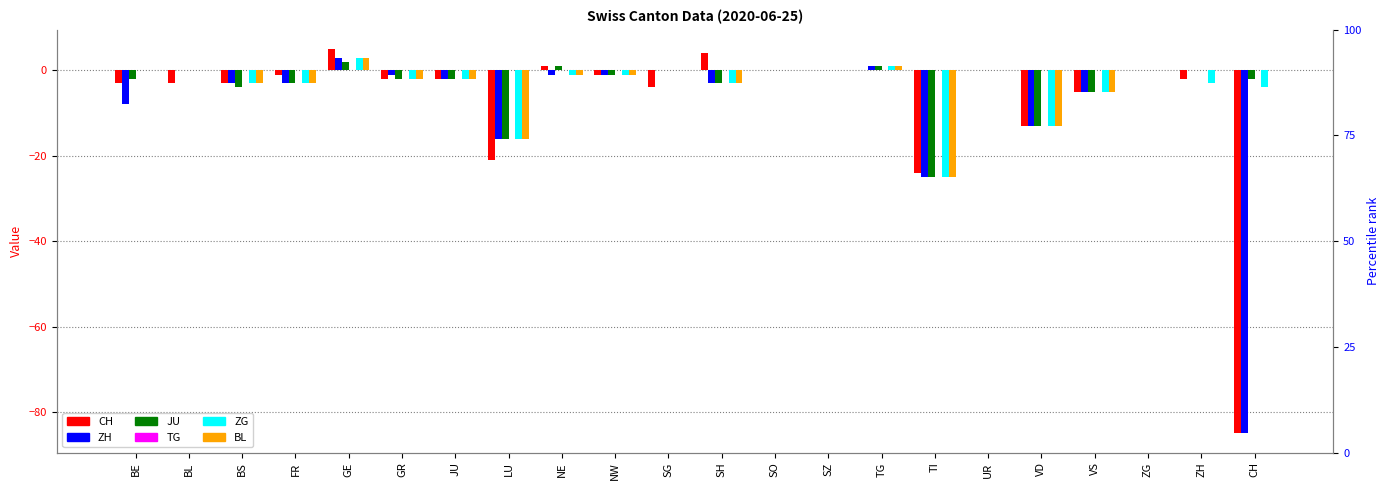

Reading left to right, transcribe all the data shown in this chart.

CH: BE=-3	BL=-3	BS=-3	FR=-1	GE=5	GR=-2	JU=-2	LU=-21	NE=1	NW=-1	SG=-4	SH=4	SO=0	SZ=0	TG=0	TI=-24	UR=0	VD=-13	VS=-5	ZG=0	ZH=-2	CH=-85
ZH: BE=-8	BL=0	BS=-3	FR=-3	GE=3	GR=-1	JU=-2	LU=-16	NE=-1	NW=-1	SG=0	SH=-3	SO=0	SZ=0	TG=1	TI=-25	UR=0	VD=-13	VS=-5	ZG=0	ZH=0	CH=-85
JU: BE=-2	BL=0	BS=-4	FR=-3	GE=2	GR=-2	JU=-2	LU=-16	NE=1	NW=-1	SG=0	SH=-3	SO=0	SZ=0	TG=1	TI=-25	UR=0	VD=-13	VS=-5	ZG=0	ZH=0	CH=-2
TG: BE=0	BL=0	BS=0	FR=0	GE=0	GR=0	JU=0	LU=0	NE=0	NW=0	SG=0	SH=0	SO=0	SZ=0	TG=0	TI=0	UR=0	VD=0	VS=0	ZG=0	ZH=0	CH=0
ZG: BE=0	BL=0	BS=-3	FR=-3	GE=3	GR=-2	JU=-2	LU=-16	NE=-1	NW=-1	SG=0	SH=-3	SO=0	SZ=0	TG=1	TI=-25	UR=0	VD=-13	VS=-5	ZG=0	ZH=-3	CH=-4
BL: BE=0	BL=0	BS=-3	FR=-3	GE=3	GR=-2	JU=-2	LU=-16	NE=-1	NW=-1	SG=0	SH=-3	SO=0	SZ=0	TG=1	TI=-25	UR=0	VD=-13	VS=-5	ZG=0	ZH=0	CH=0